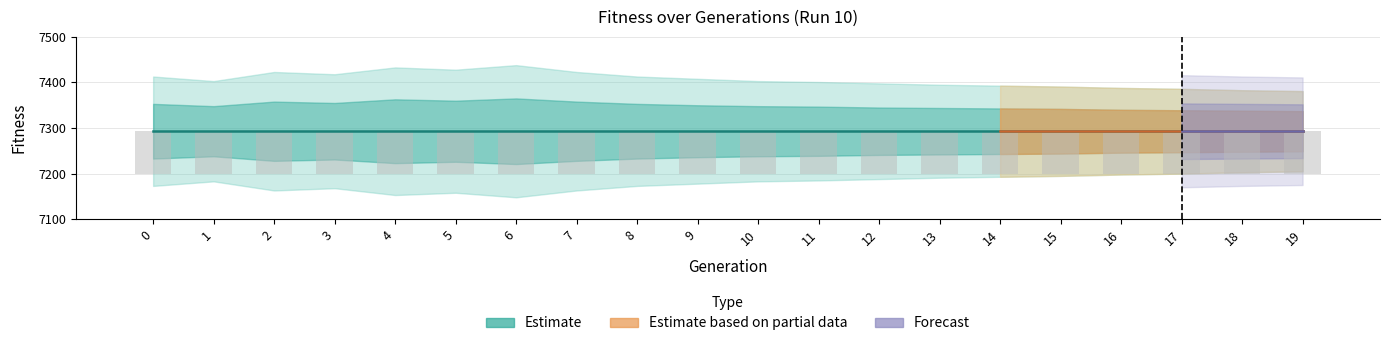

The value of Run 10 - Max Fitness at 17 is 2722. True or false?

False